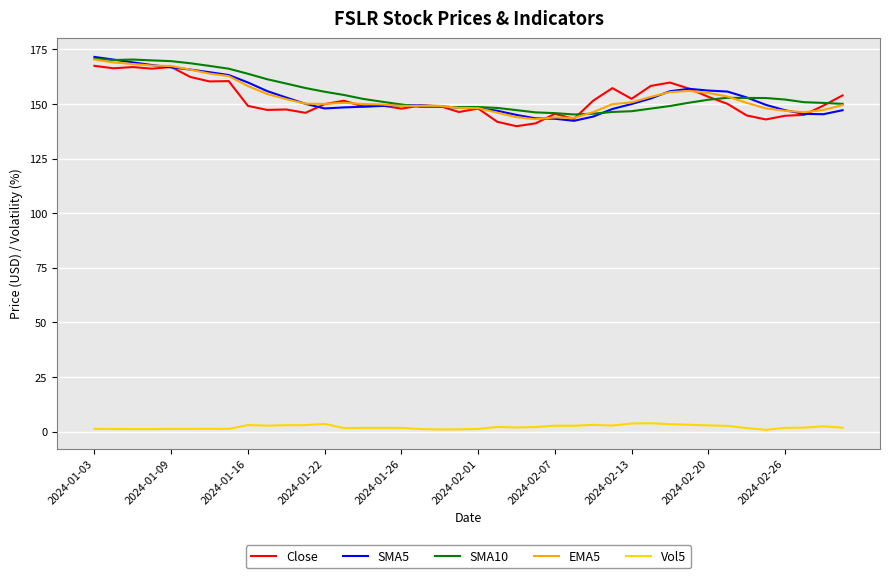

Which series has the largest range (max minus min)?

SMA5